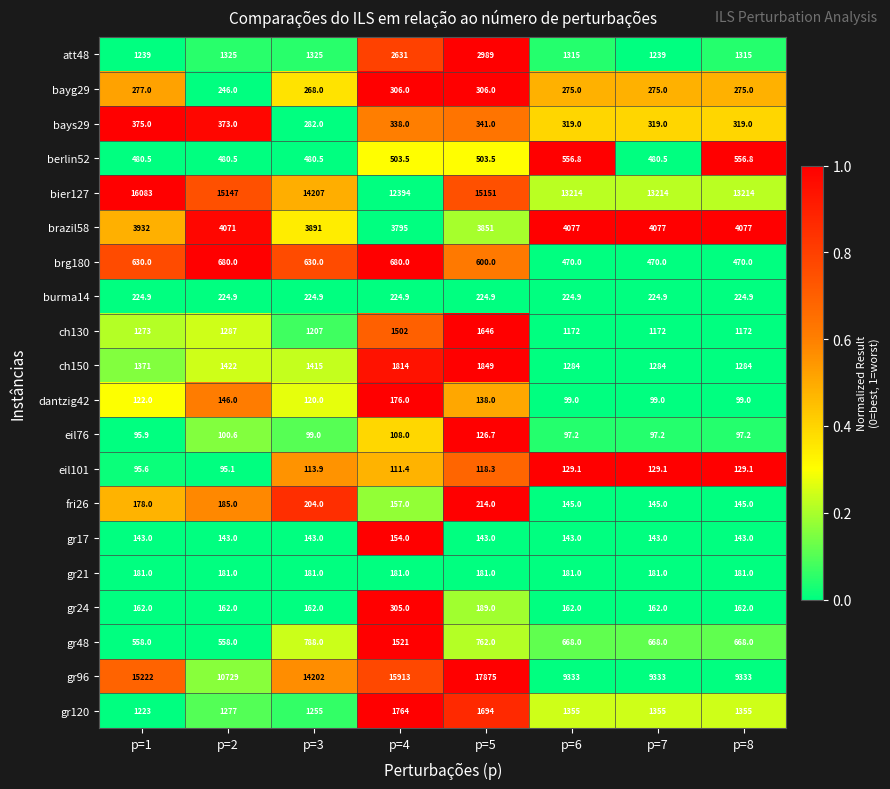

How many data points does each series have?

8